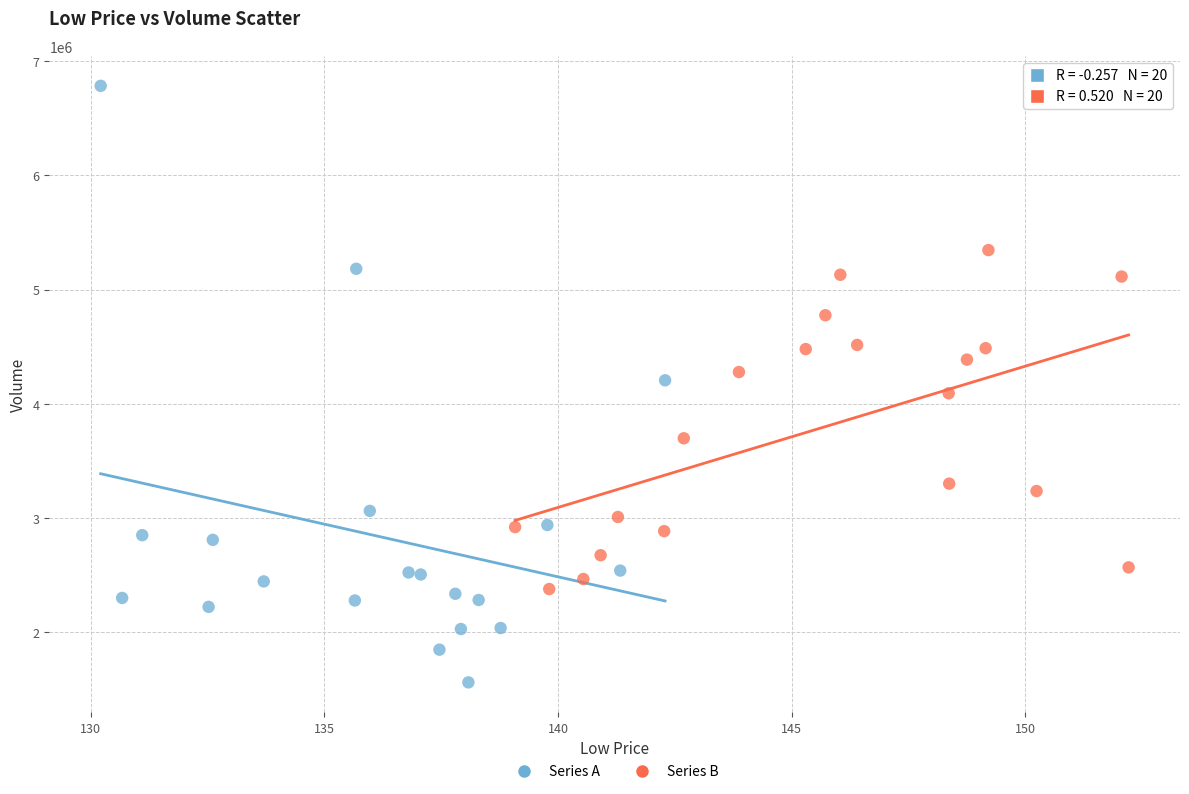

Which series reaches the maximum Y coordinate?

Series A